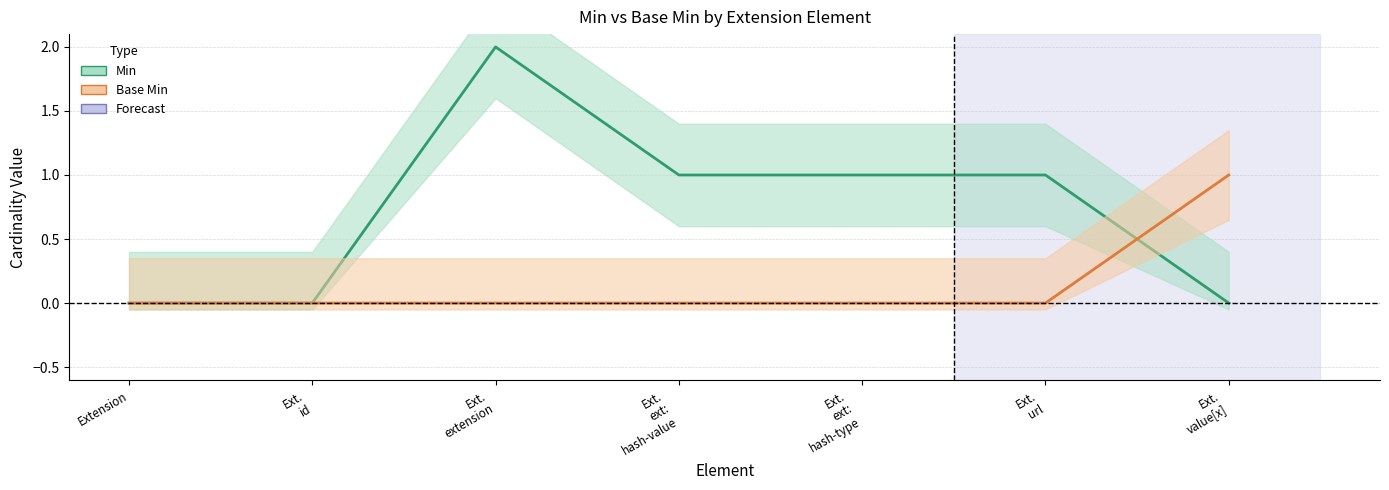

True or false: Base Min and Min intersect in this chart.

True